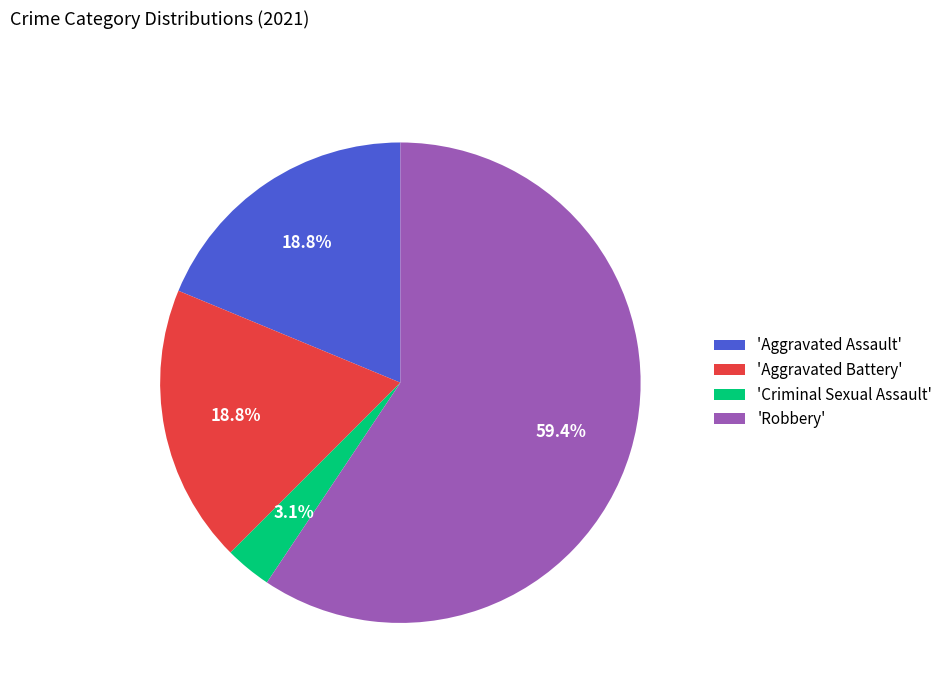

Does any single category account for the majority?

Yes